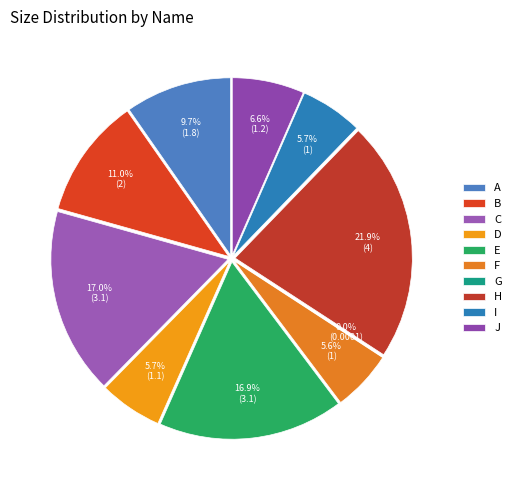

Approximately how many times larger is the value at a compared to b?

0.9